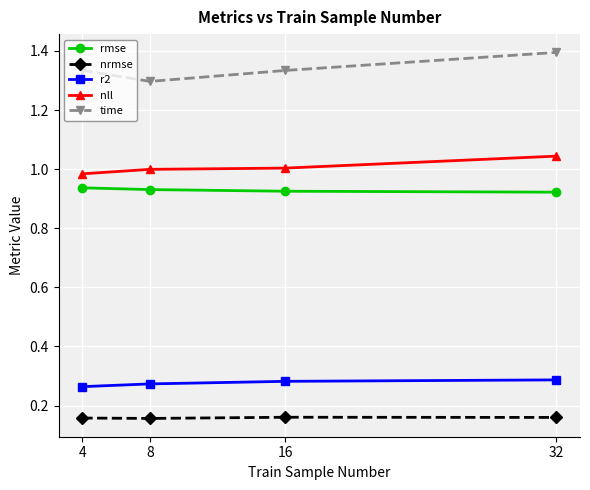

Between 4 and 8, which series saw the biggest shift?

time